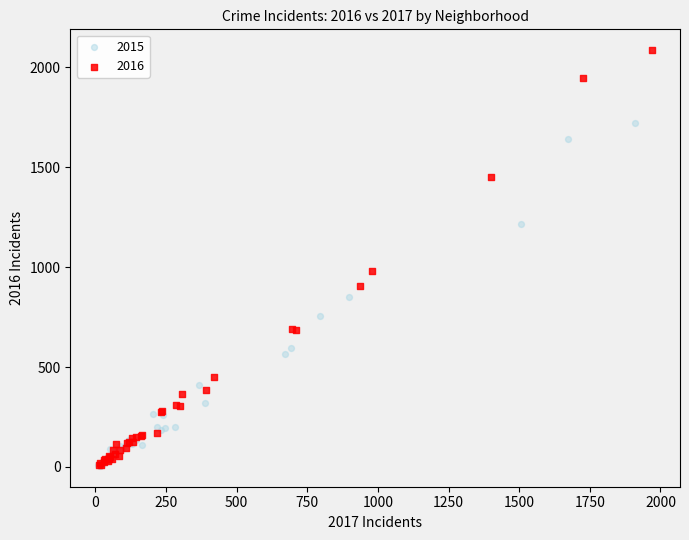

Which series has the widest spread of Y values?

2016